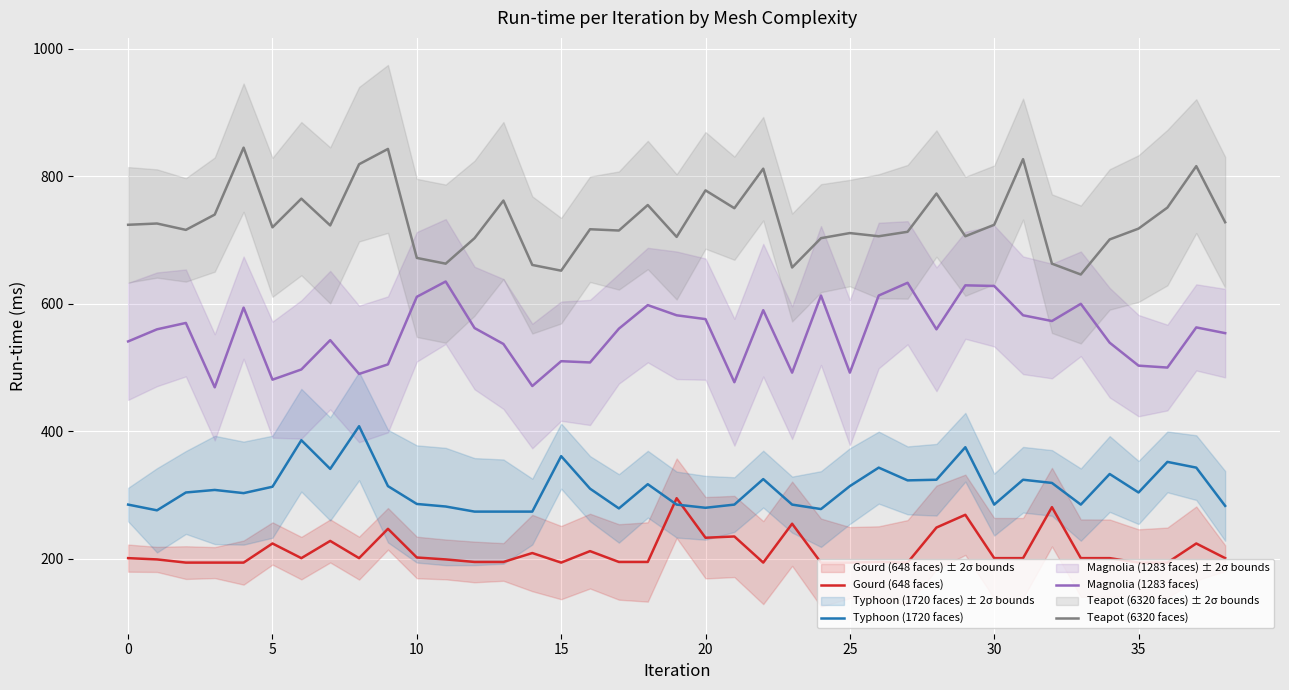

What is the lowest value of the Typhoon (1720 faces) series?

274